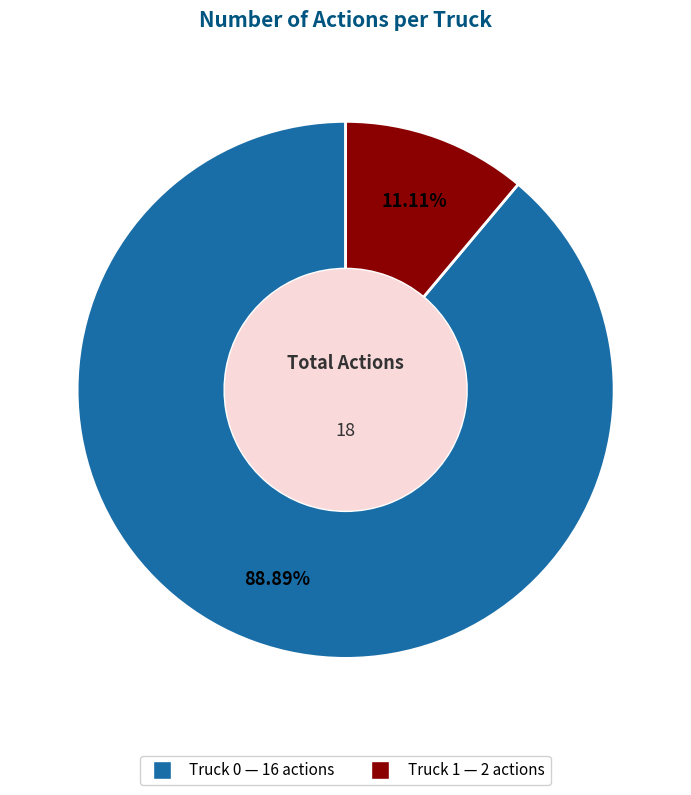

How many slices are in this pie chart?

2